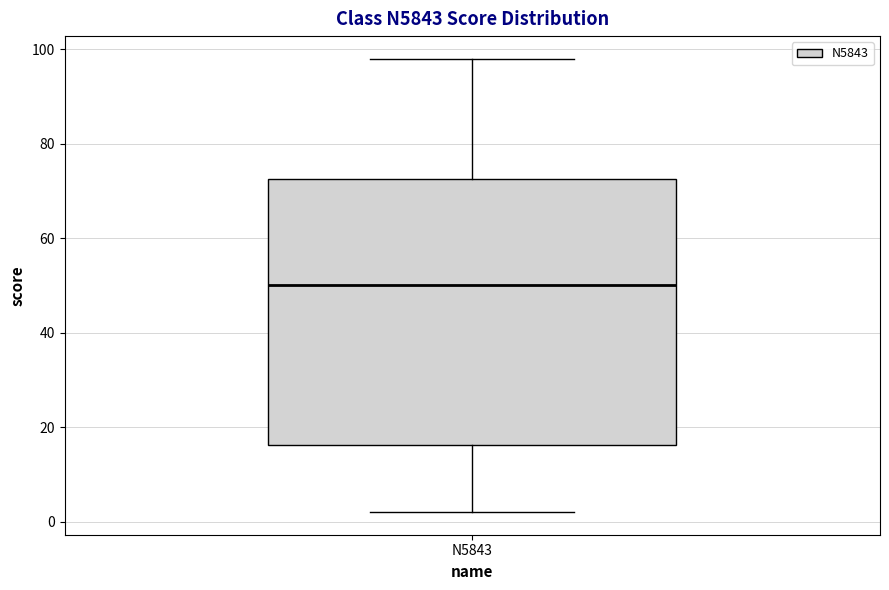

Transcribe this box plot: give where the median line is, the range the box spans, and where the two whiskers end, as read against the y-axis. The values are not printed on the chart, so give them approximately, as read against the axis.

median 50, box 16 to 72, whiskers 2 to 98